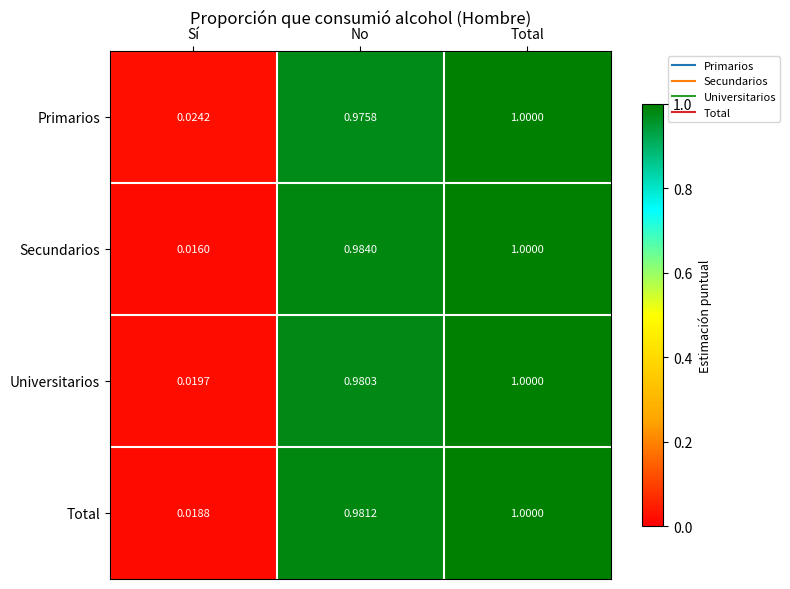

Is the value of Primarios at Total greater than the value of Secundarios at No?

Yes